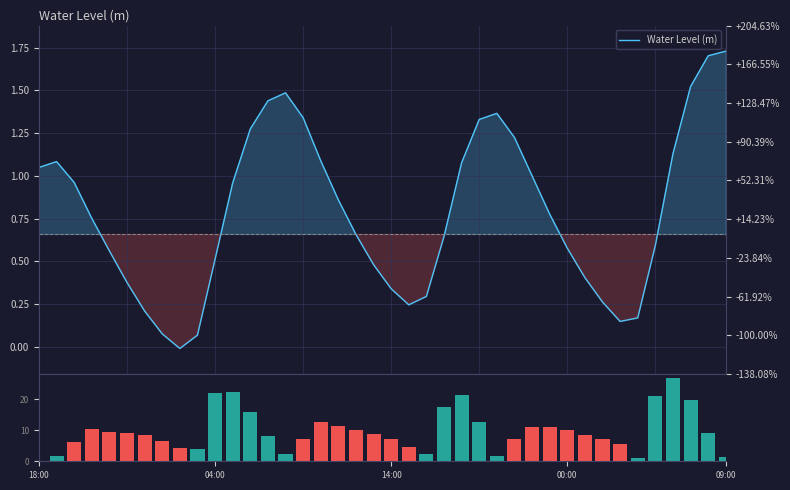

At how many categories does at least one series exceed 25?

1